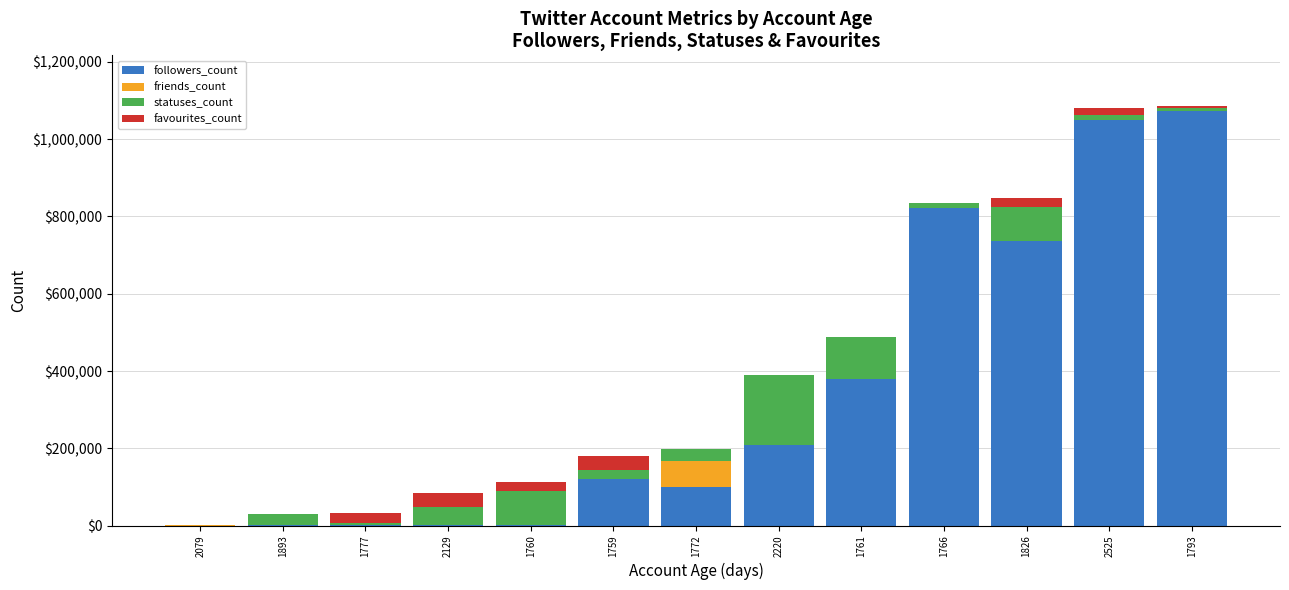

The value of followers_count at 2525 is 1499677. True or false?

False